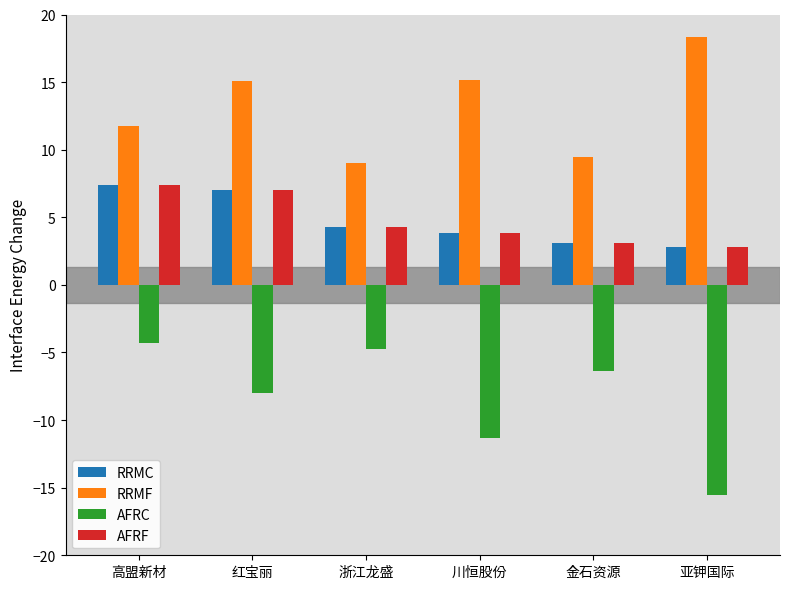

What is the sum of the RRMC values at 亚钾国际 and 高盟新材?

10.2